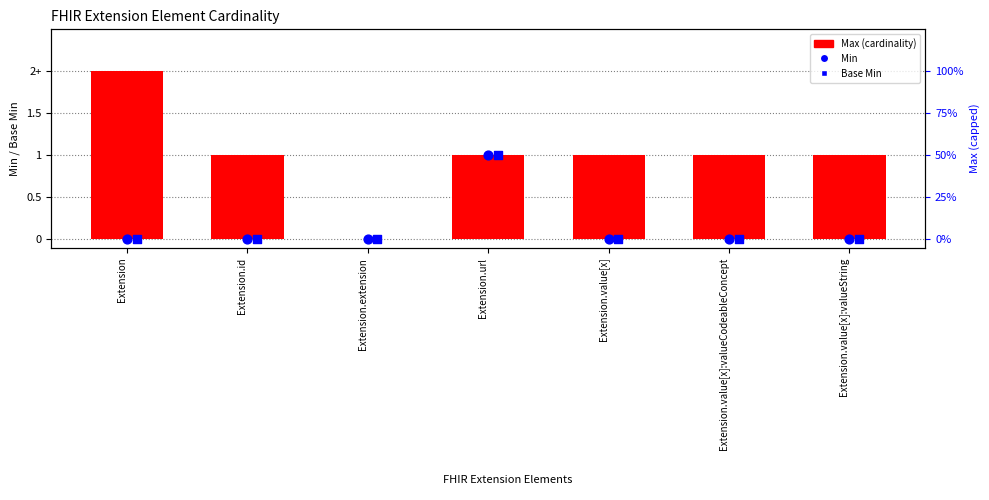

Which series has the largest total across all categories?

Max (cardinality)